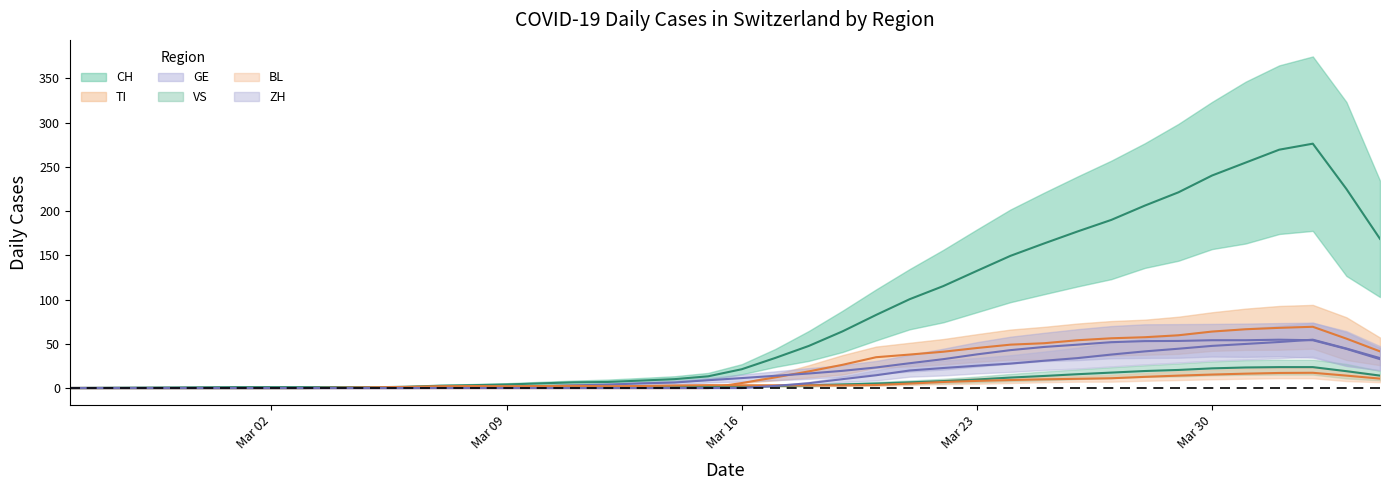

Which has a higher value, 2020-03-02 or 2020-03-07?

2020-03-02